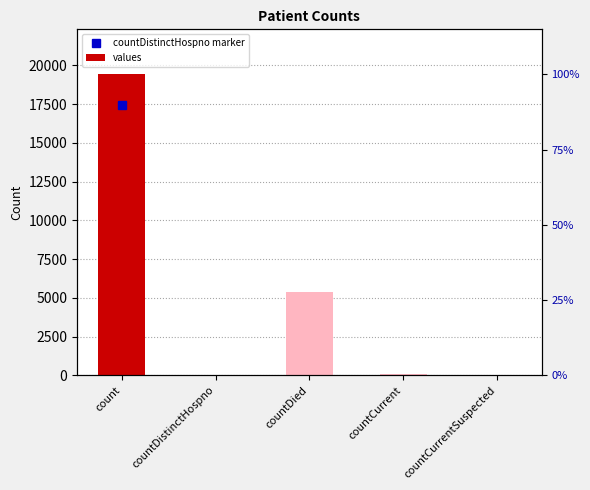

Reading right to left, list all the values displayed in this chart.

0	60	5357	38	19420